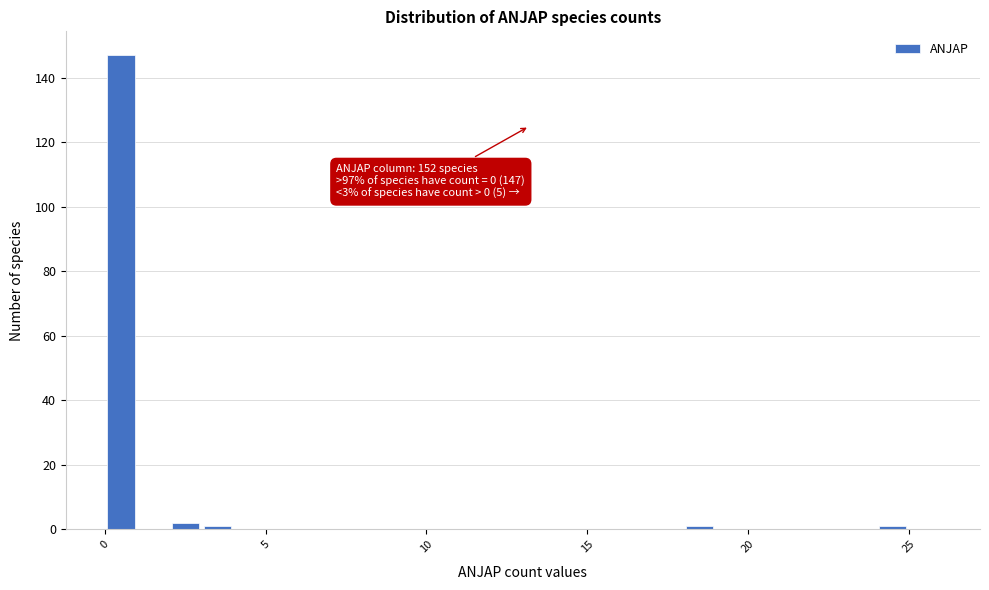

Around what value on the x-axis is the tallest bar? Give the approximate position of its centre, as read against the axis.

0.5